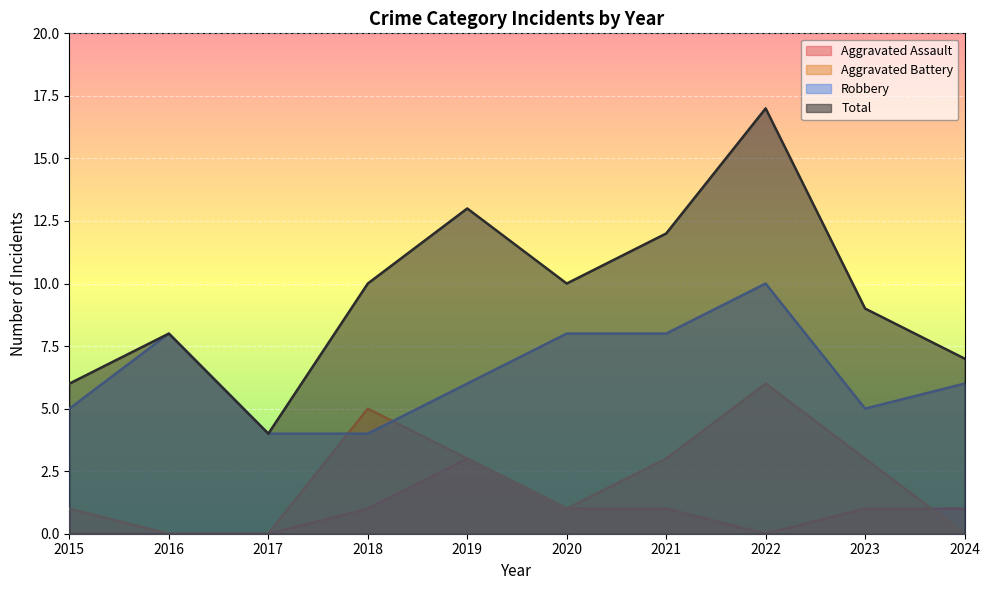

Rank the series at 2018 from lowest to highest value.

Aggravated Assault, Robbery, Aggravated Battery, Total